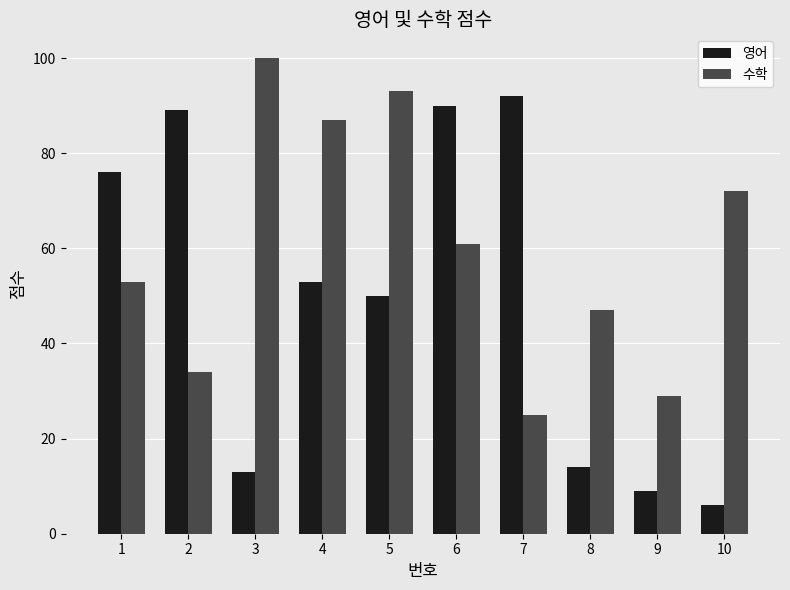

What is the smallest value displayed?

6